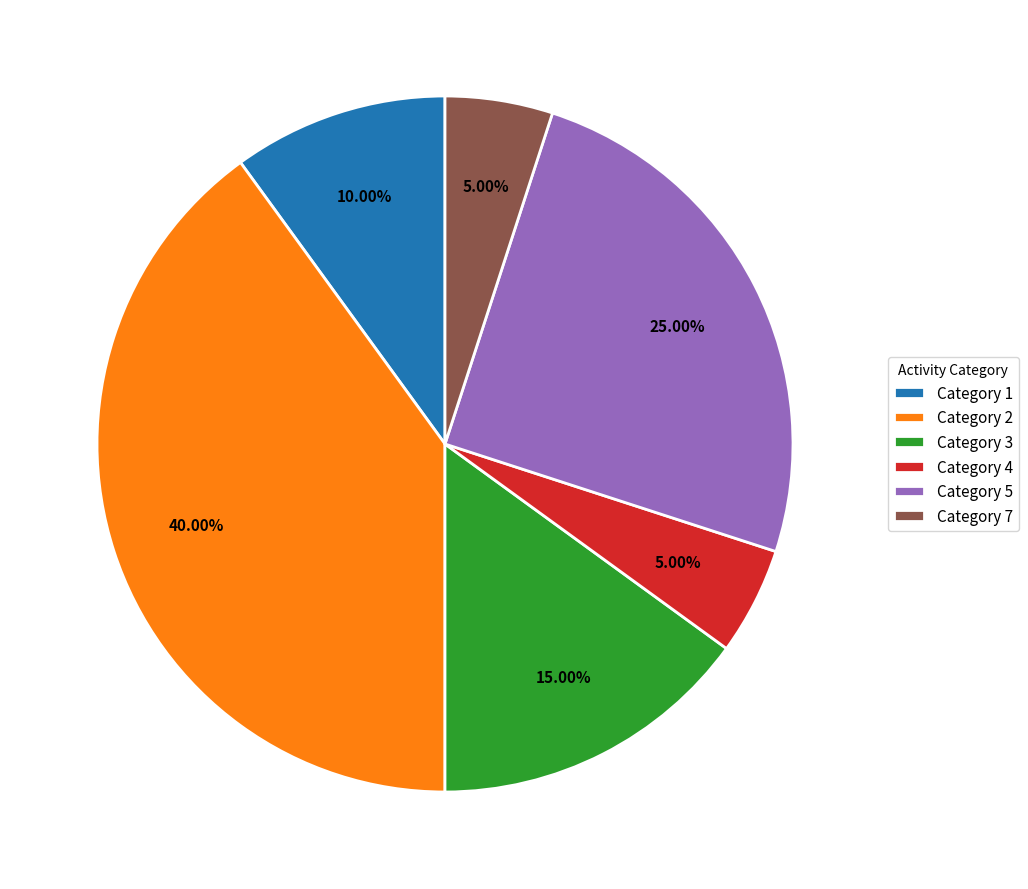

Which has a higher value, Category 3 or Category 7?

Category 3